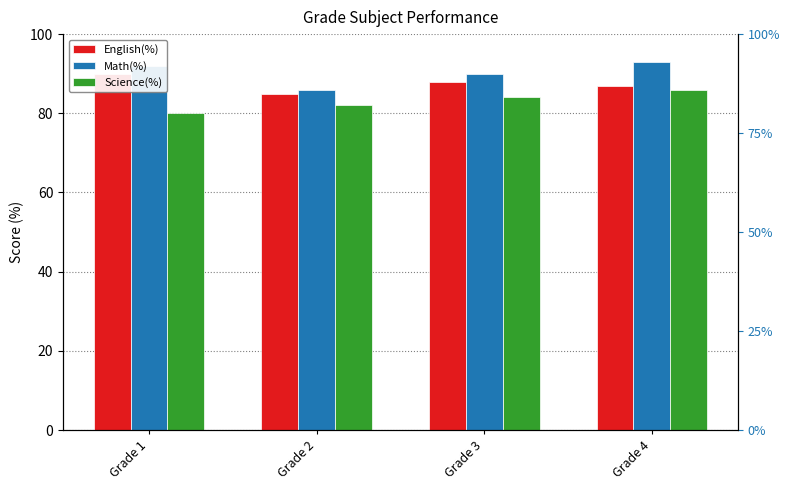

What is the spread (max minus min) of values at Grade 2?

4